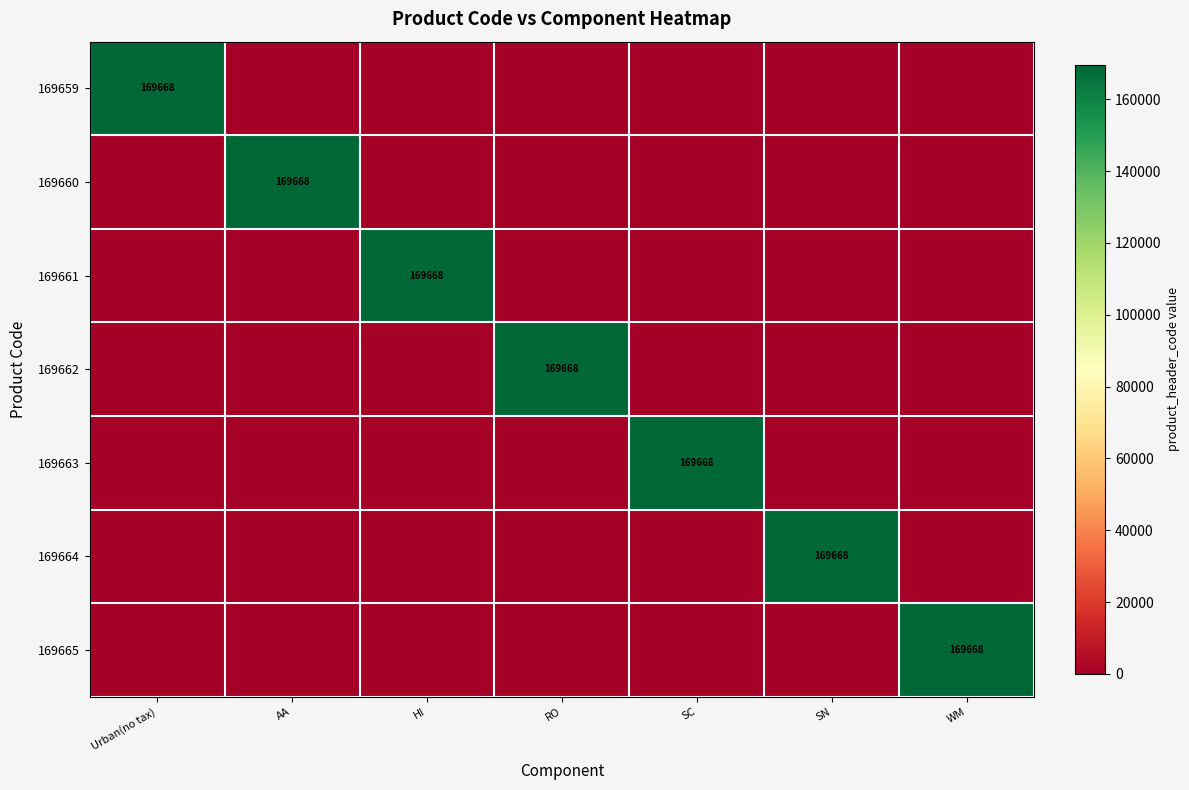

The 169662 series shows 169668 at RO. True or false?

True